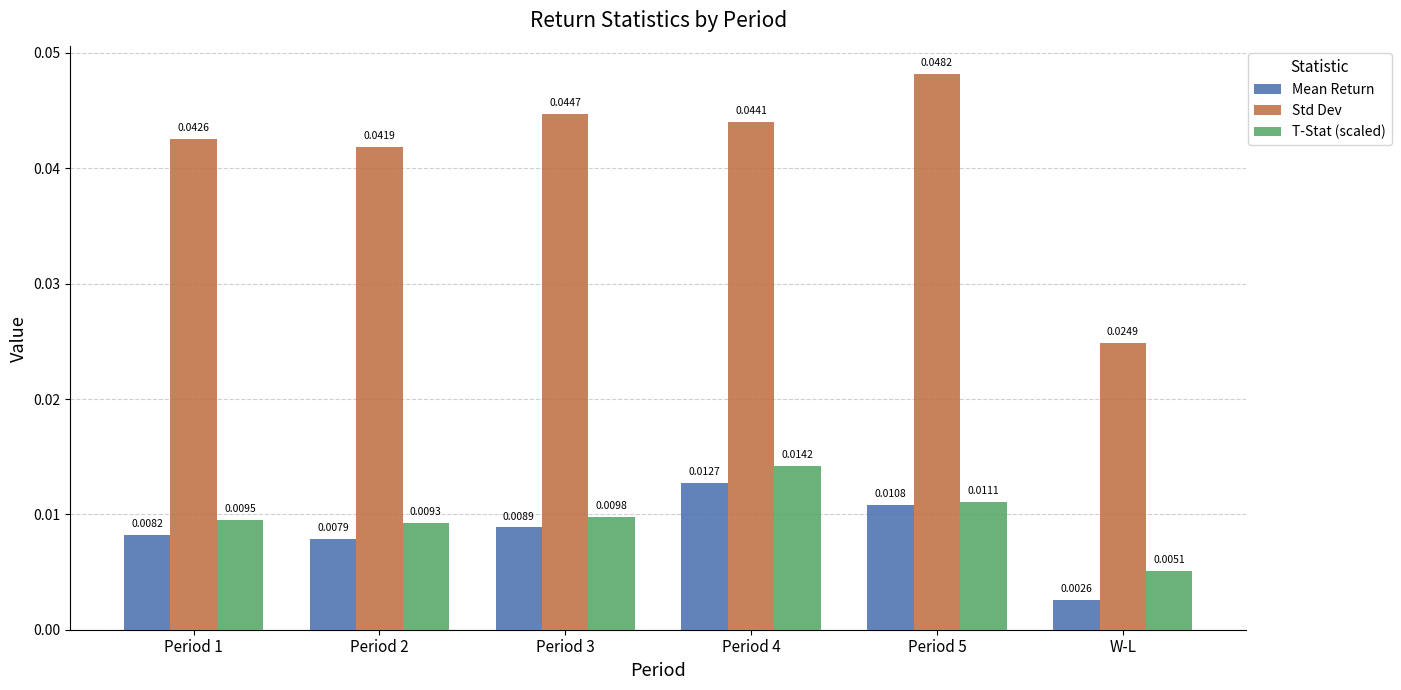

What is the label of the 1st bar from the right?

W-L